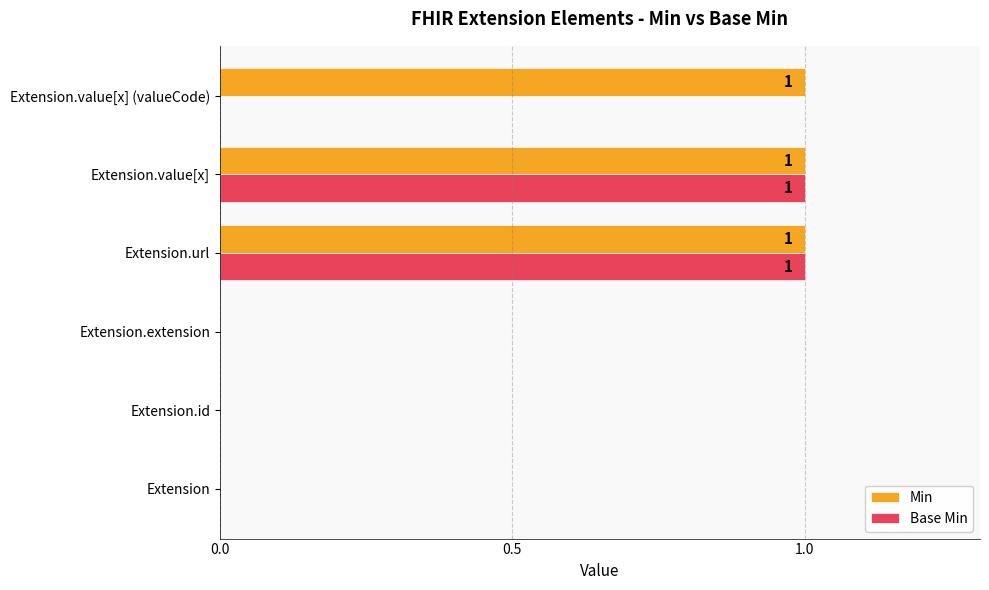

Which series changed the most between Extension and Extension.value[x] (valueCode)?

Min